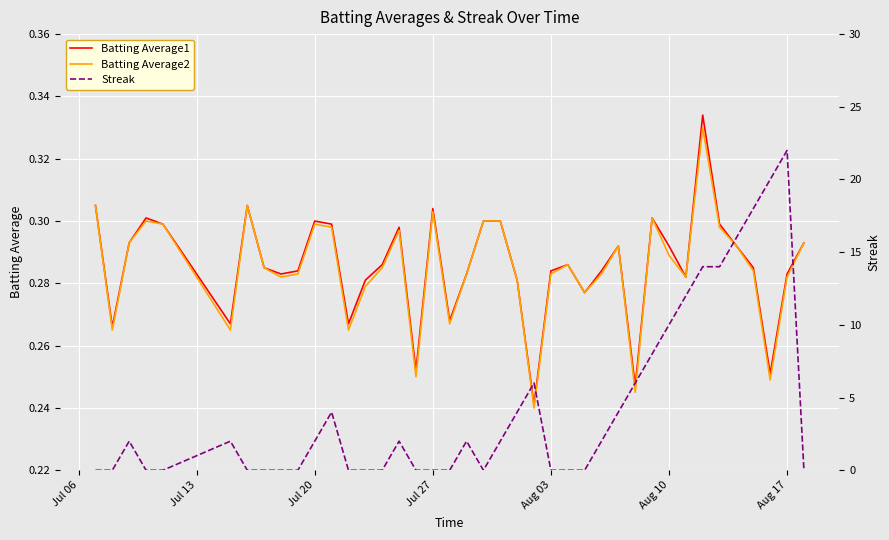

Count the number of data series in this chart.

3